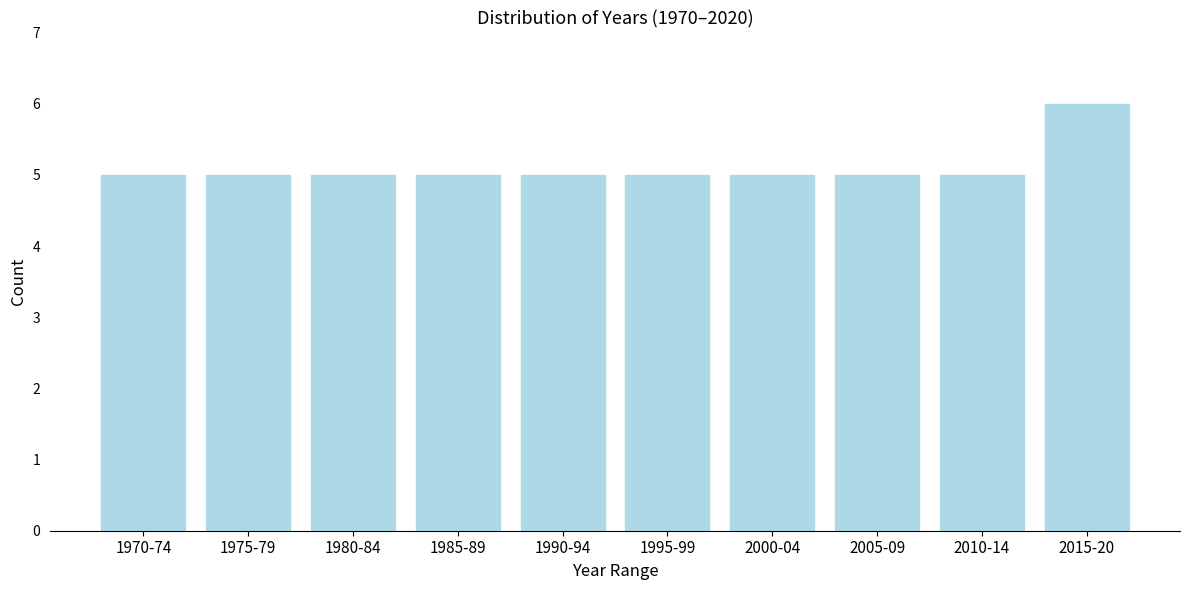

Reading left to right, transcribe all the data shown in this chart.

1970-74=5	1975-79=5	1980-84=5	1985-89=5	1990-94=5	1995-99=5	2000-04=5	2005-09=5	2010-14=5	2015-20=6